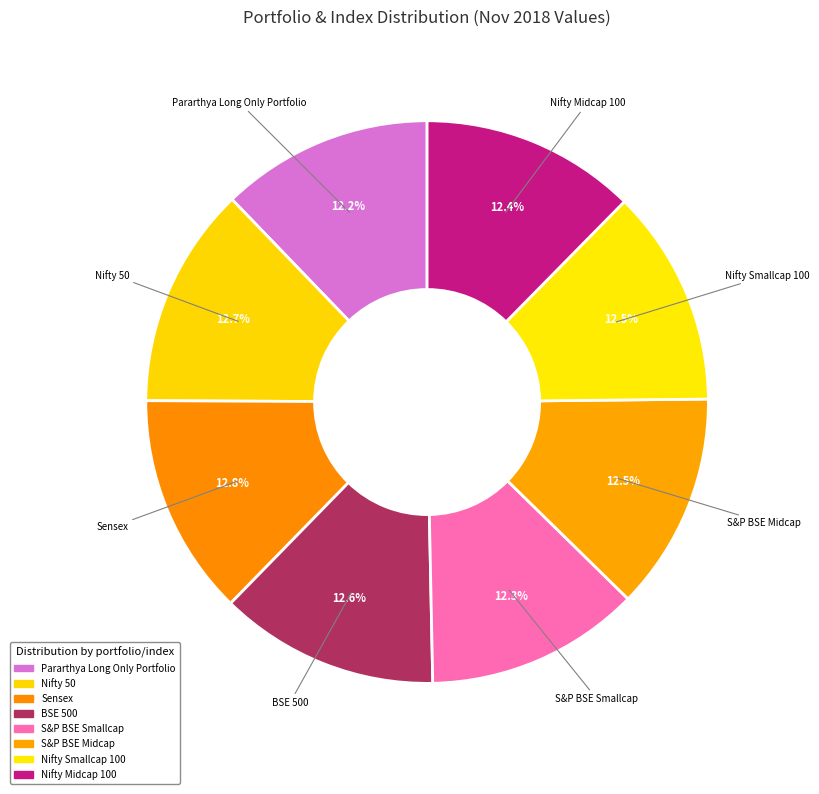

What percentage is NOT represented by S&P BSE Midcap?

87.5%